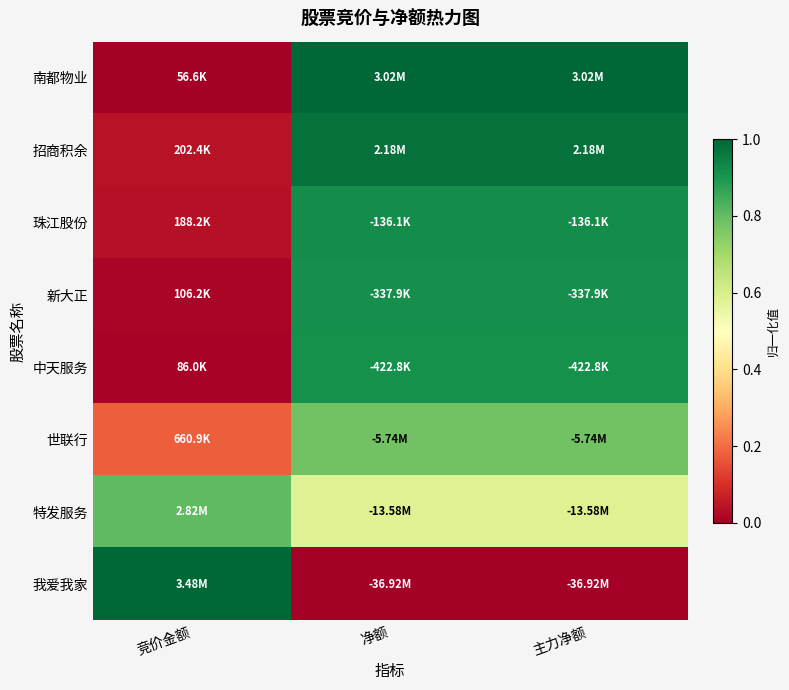

List the series in order of their peak value, highest first.

南都物业, 我爱我家, 招商积余, 珠江股份, 新大正, 中天服务, 特发服务, 世联行